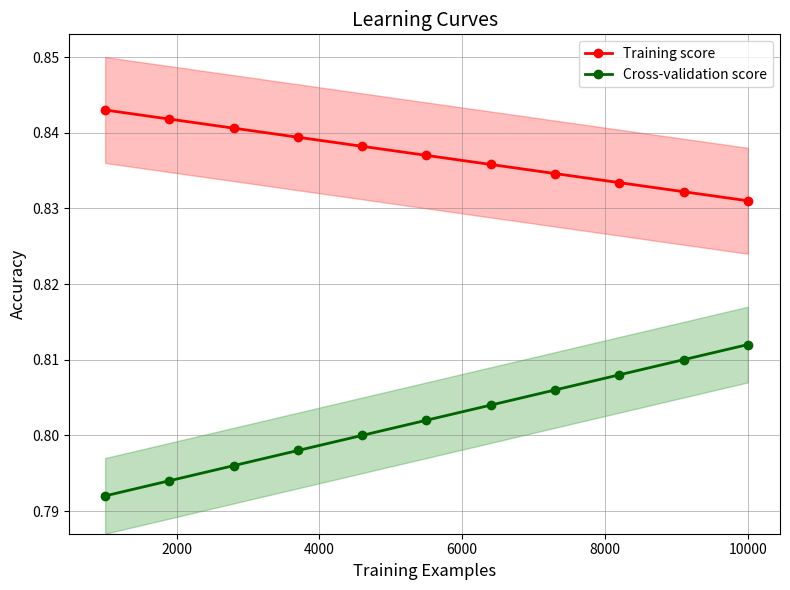

What is the value of the Cross-validation score point at the 5th from the left?

0.8